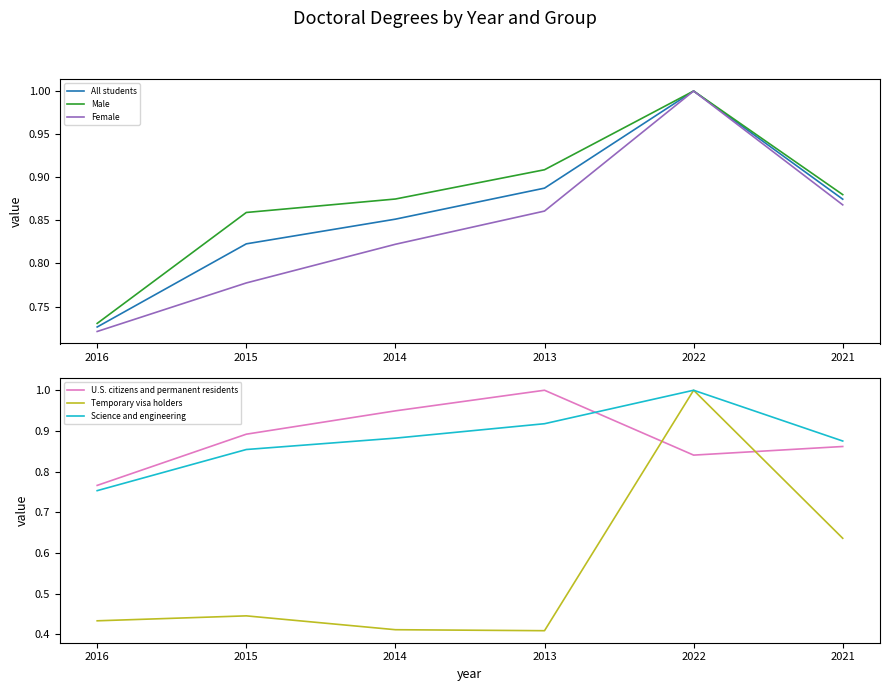

At which category is the sum across all series the highest?

2022